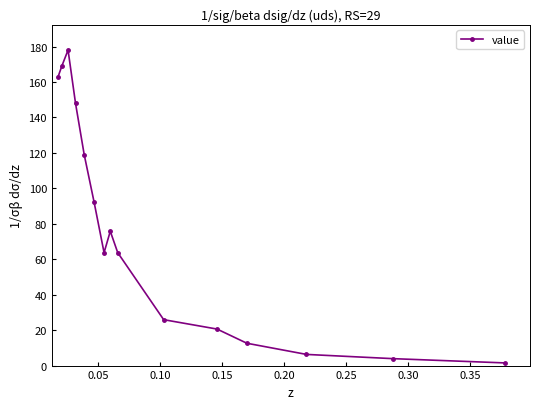

What is the greatest value displayed?

178.0